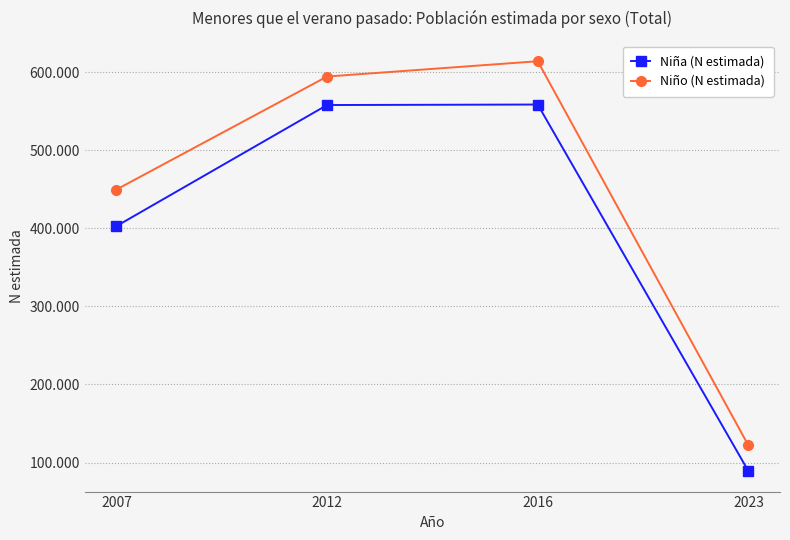

The Niño (N estimada) series shows 613797 at 2016. True or false?

True